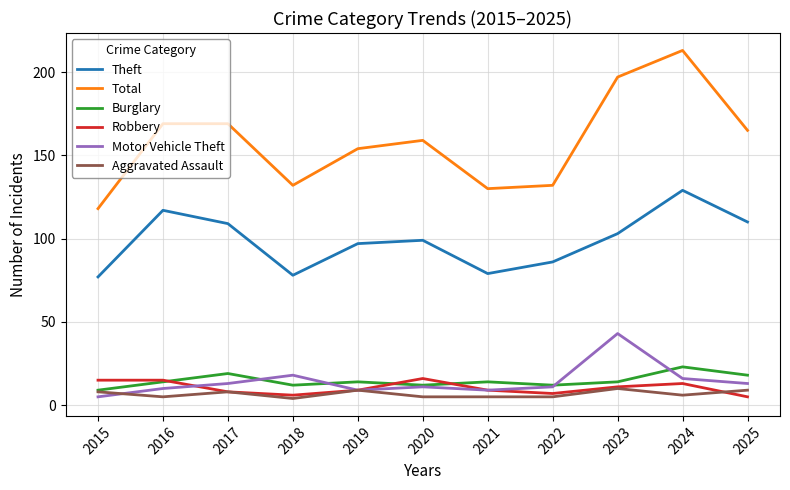

Reading left to right, list all the values displayed in this chart.

Theft: 2015=77	2016=117	2017=109	2018=78	2019=97	2020=99	2021=79	2022=86	2023=103	2024=129	2025=110
Total: 2015=118	2016=169	2017=169	2018=132	2019=154	2020=159	2021=130	2022=132	2023=197	2024=213	2025=165
Burglary: 2015=9	2016=14	2017=19	2018=12	2019=14	2020=12	2021=14	2022=12	2023=14	2024=23	2025=18
Robbery: 2015=15	2016=15	2017=8	2018=6	2019=9	2020=16	2021=9	2022=7	2023=11	2024=13	2025=5
Motor Vehicle Theft: 2015=5	2016=10	2017=13	2018=18	2019=9	2020=11	2021=9	2022=11	2023=43	2024=16	2025=13
Aggravated Assault: 2015=8	2016=5	2017=8	2018=4	2019=9	2020=5	2021=5	2022=5	2023=10	2024=6	2025=9